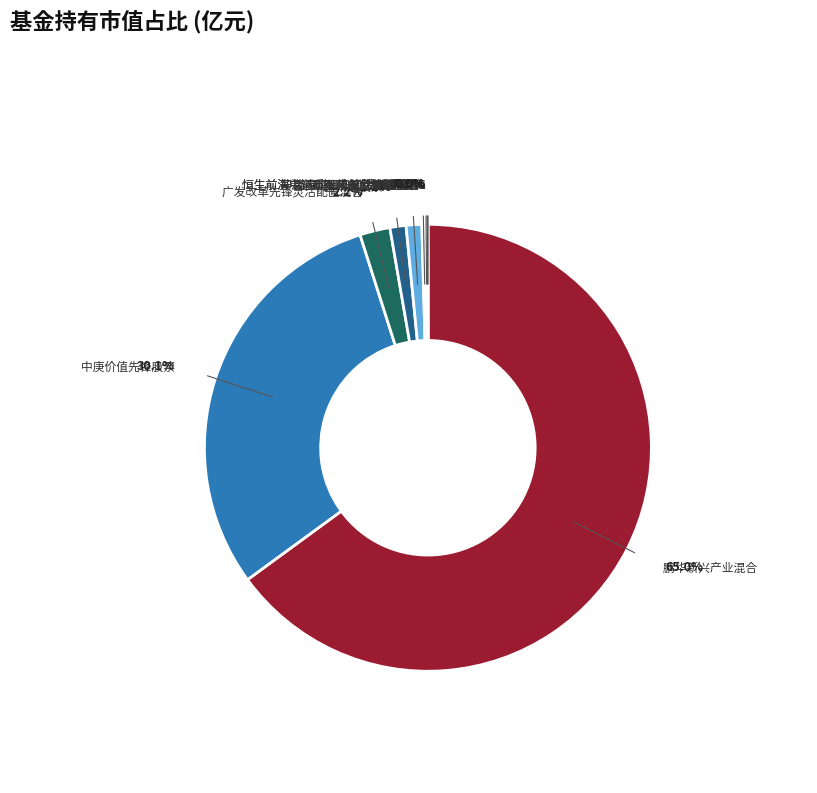

To the nearest percent, what is the combined percentage of 鹏华新兴产业混合 and 华夏中证1000指数增强A?

65%